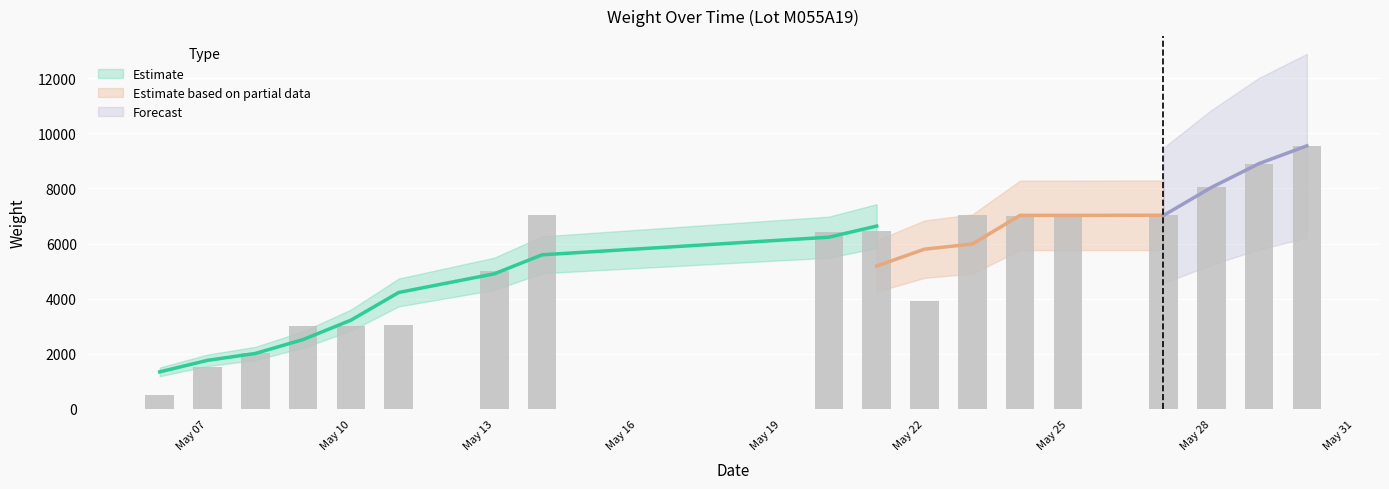

Rank the categories by value from lowest to highest.

2019-05-06, 2019-05-07, 2019-05-08, 2019-05-10, 2019-05-09, 2019-05-11, 2019-05-22, 2019-05-13, 2019-05-20, 2019-05-21, 2019-05-24, 2019-05-23, 2019-05-27, 2019-05-25, 2019-05-14, 2019-05-28, 2019-05-29, 2019-05-30